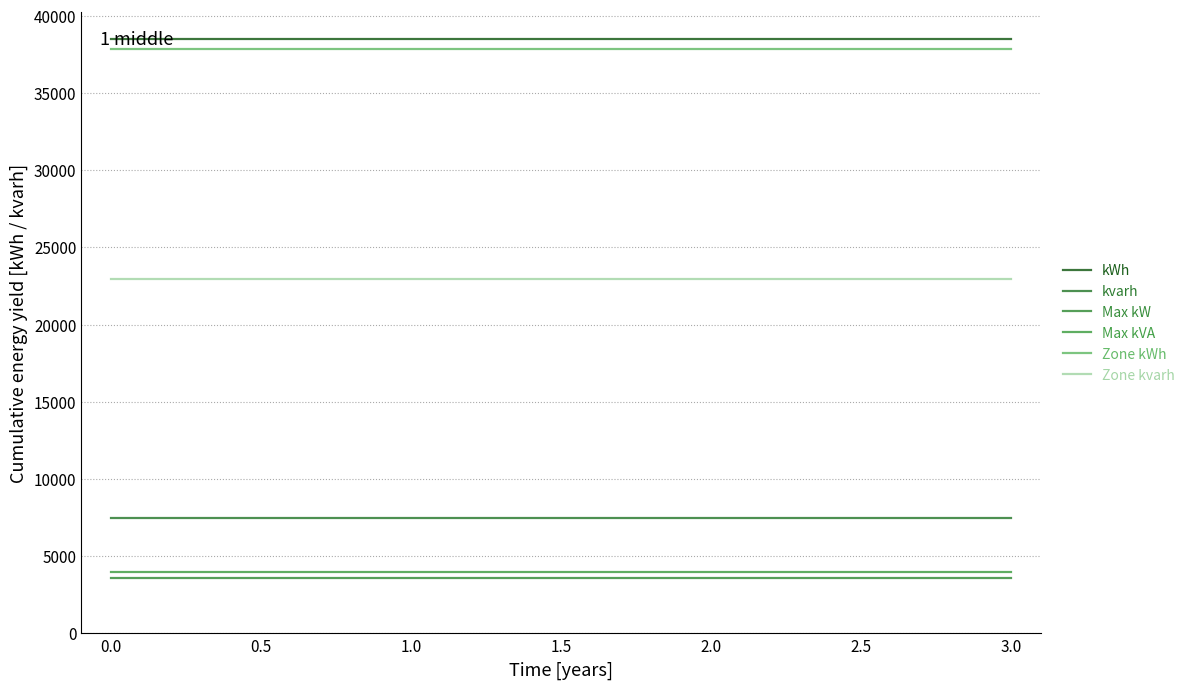

Reading left to right, list all the values displayed in this chart.

kWh: 38492	38492	38492	38492
kvarh: 7492	7492	7492	7492
Max kW: 3567	3567	3567	3567
Max kVA: 3967	3967	3967	3967
Zone kWh: 37863	37863	37863	37863
Zone kvarh: 22962	22962	22962	22962